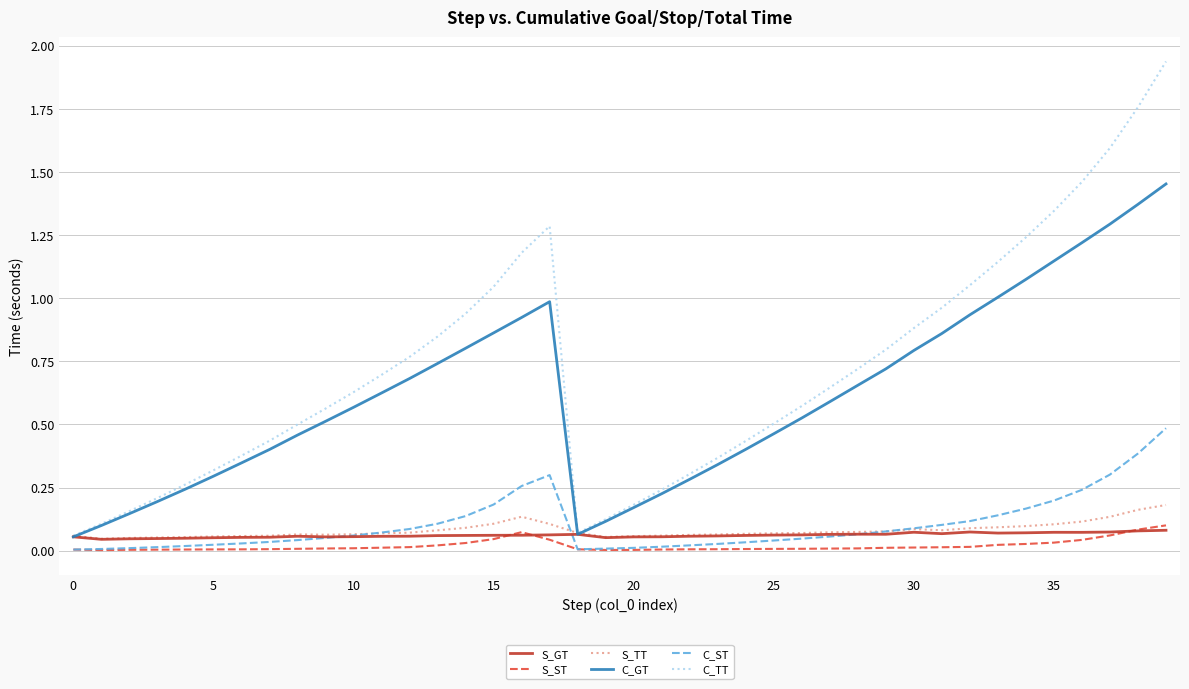

True or false: C_TT and S_ST cross at least once.

False